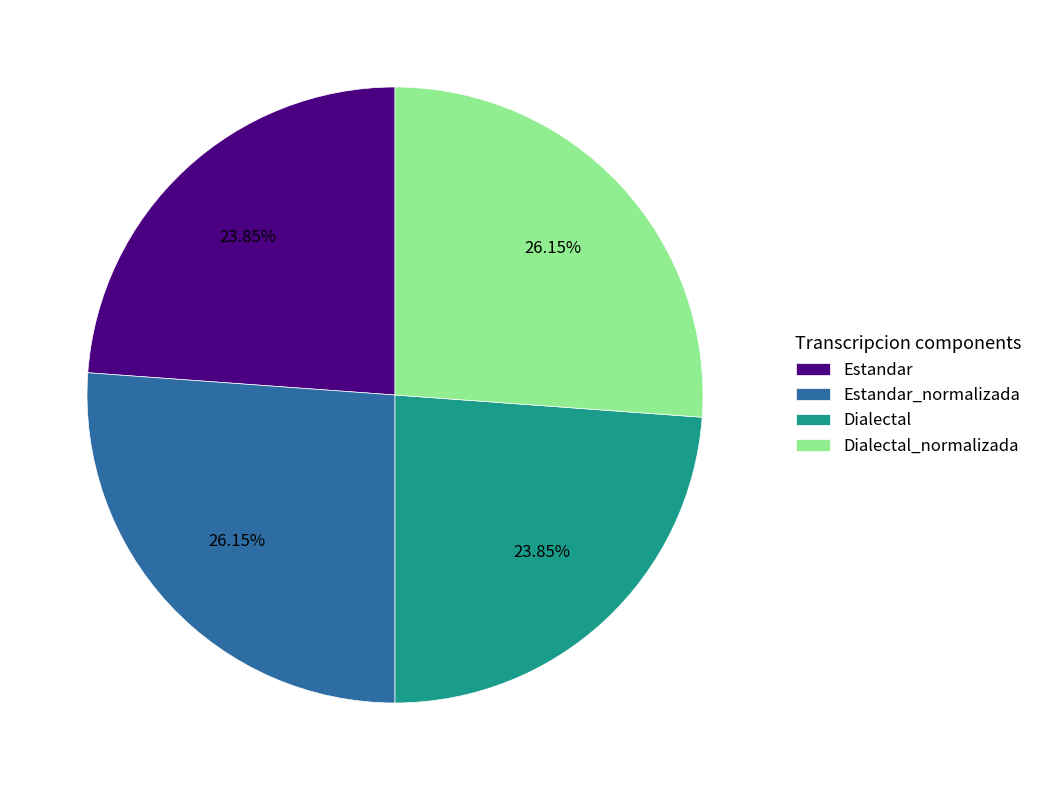

To the nearest percent, what is the difference between the largest and smallest slice percentages?

2%